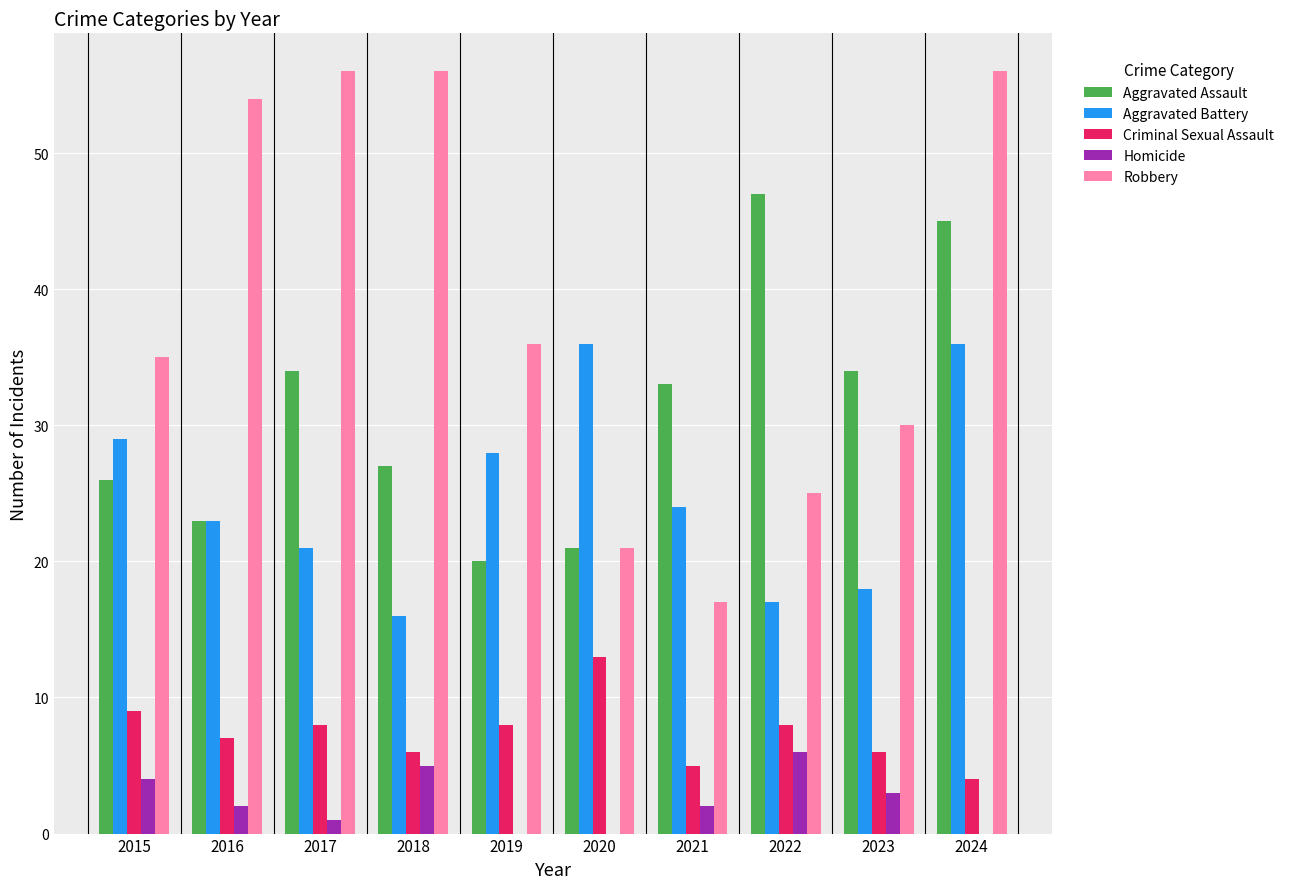

What is the spread (max minus min) of values at 2021?

31